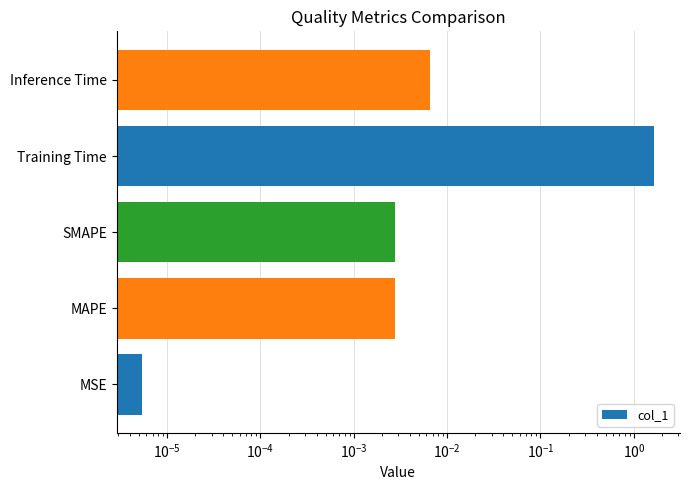

Reading left to right, extract all data points from this chart.

0.0	0.0	0.0	1.7	0.0